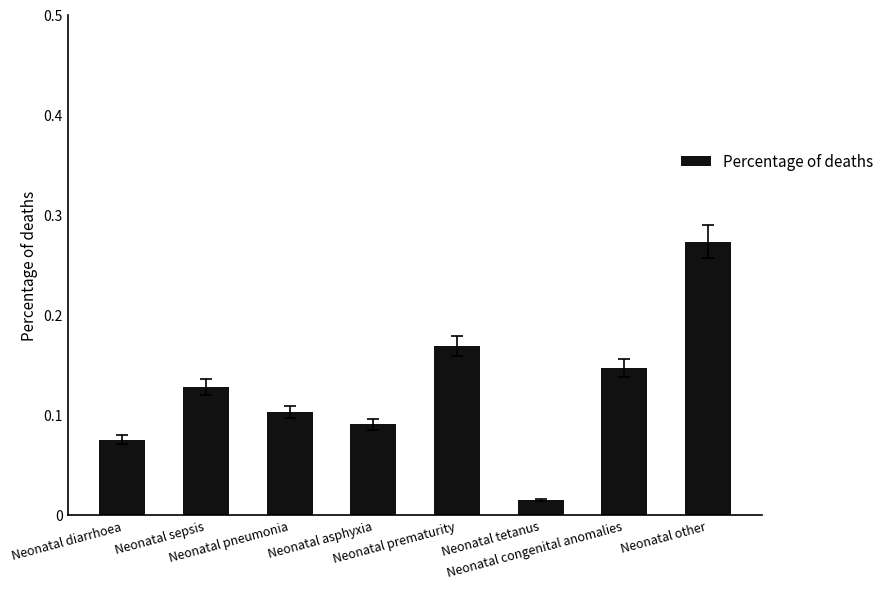

What is the sum of all values?

1.0